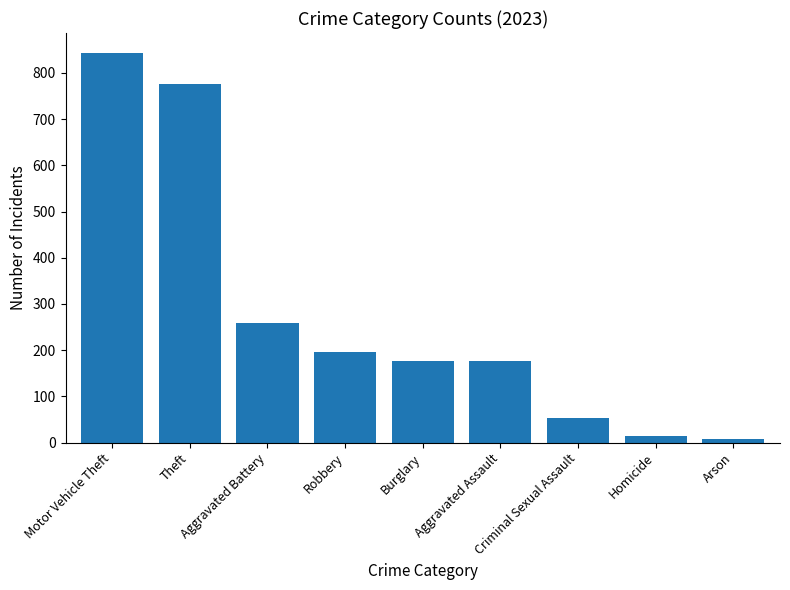

The value at Burglary is 278. True or false?

False